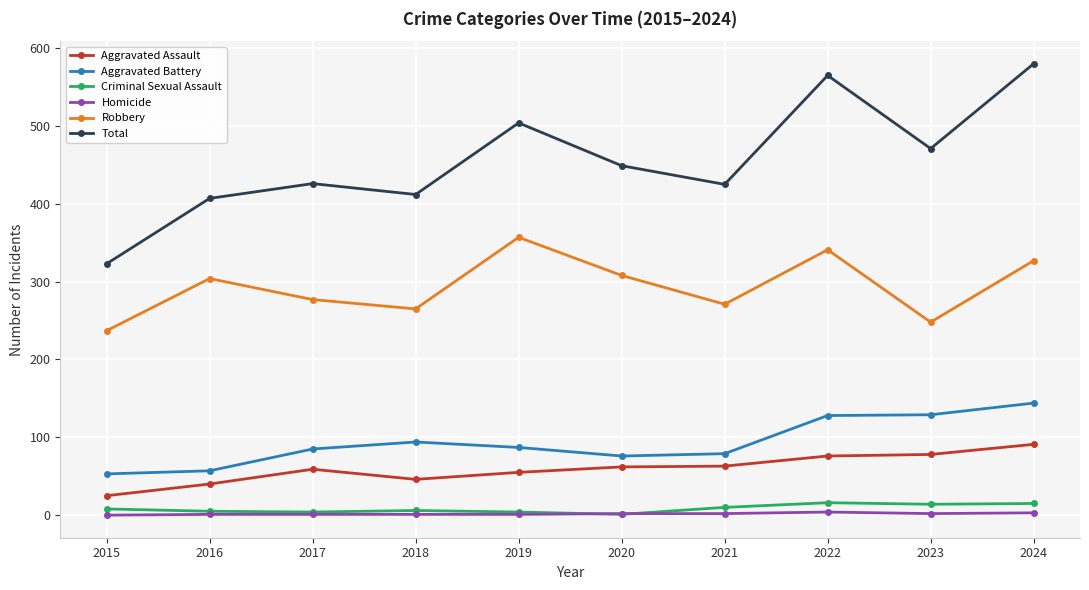

Between 2015 and 2022, which series saw the biggest shift?

Total